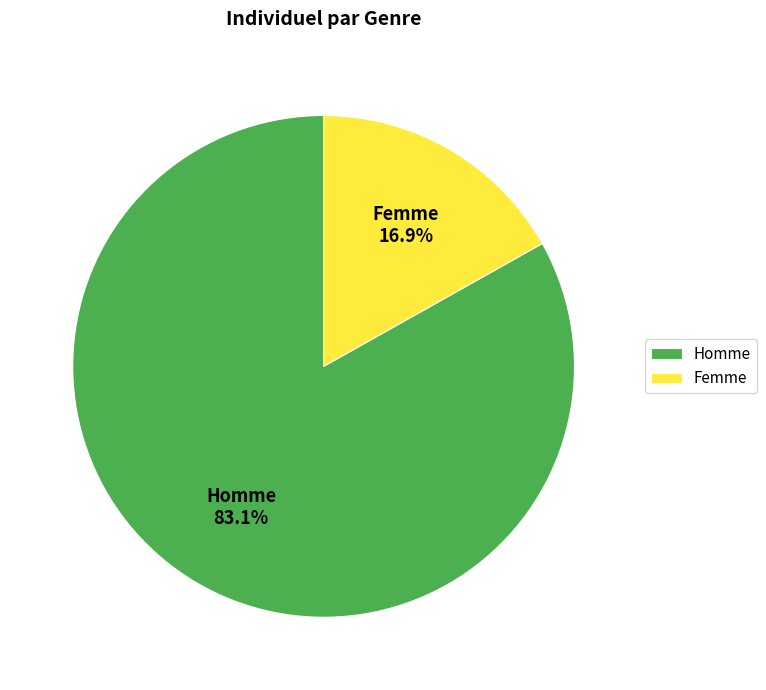

To the nearest percent, what is the difference between the Femme and Homme slice percentages?

66%